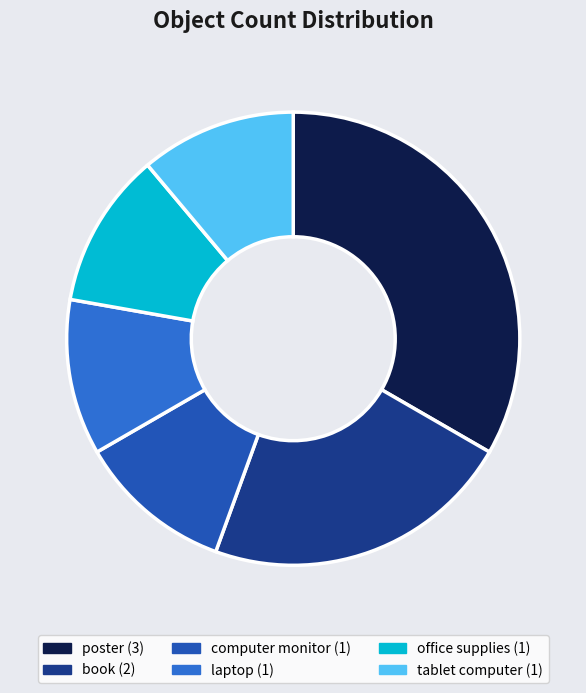

True or false: book accounts for 10% of the total.

False